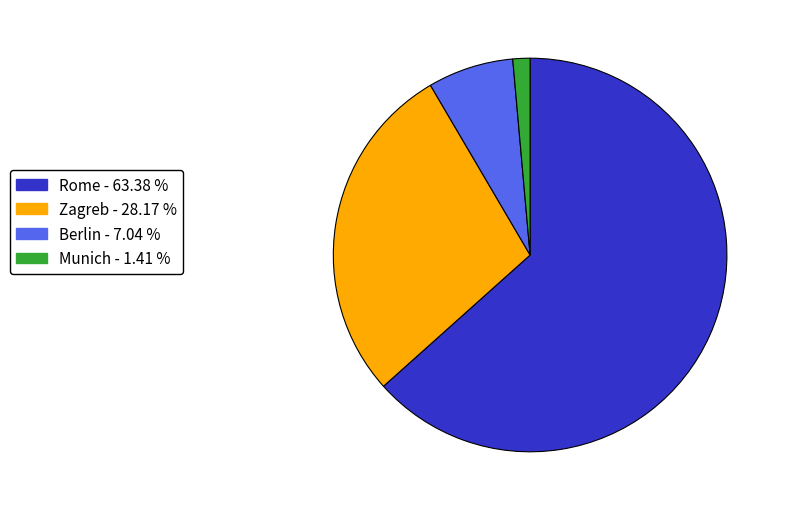

Rank the categories by value from lowest to highest.

Munich, Berlin, Zagreb, Rome